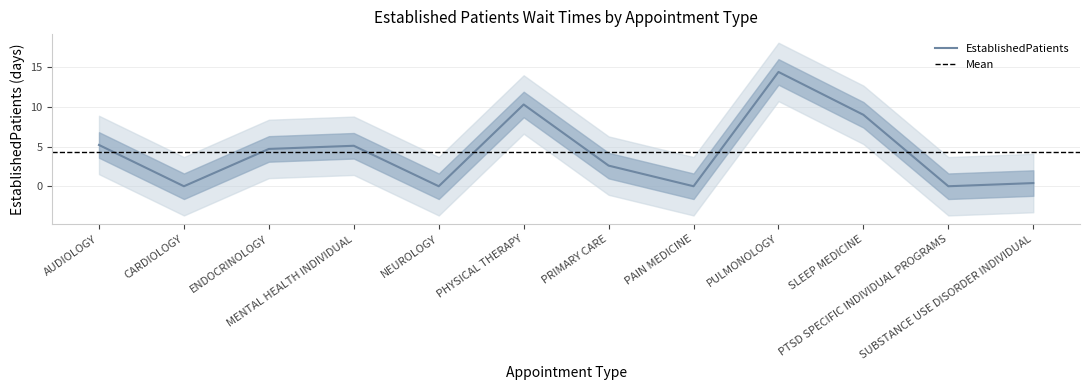

Which category has the lowest value across all series?

CARDIOLOGY